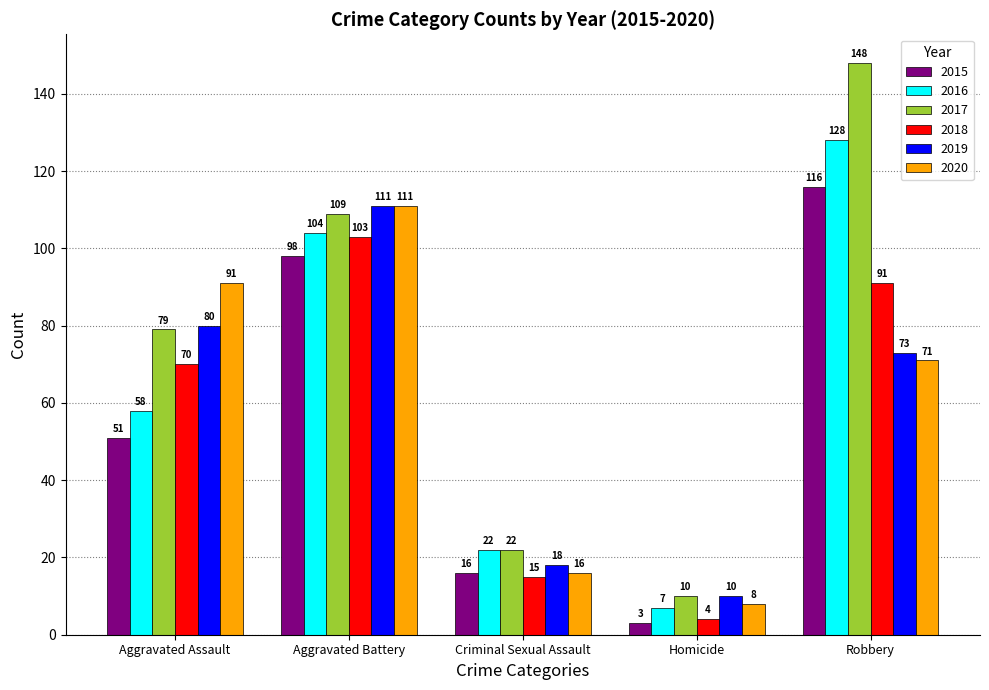

Reading left to right, list all the values displayed in this chart.

2015: 51	98	16	3	116
2016: 58	104	22	7	128
2017: 79	109	22	10	148
2018: 70	103	15	4	91
2019: 80	111	18	10	73
2020: 91	111	16	8	71